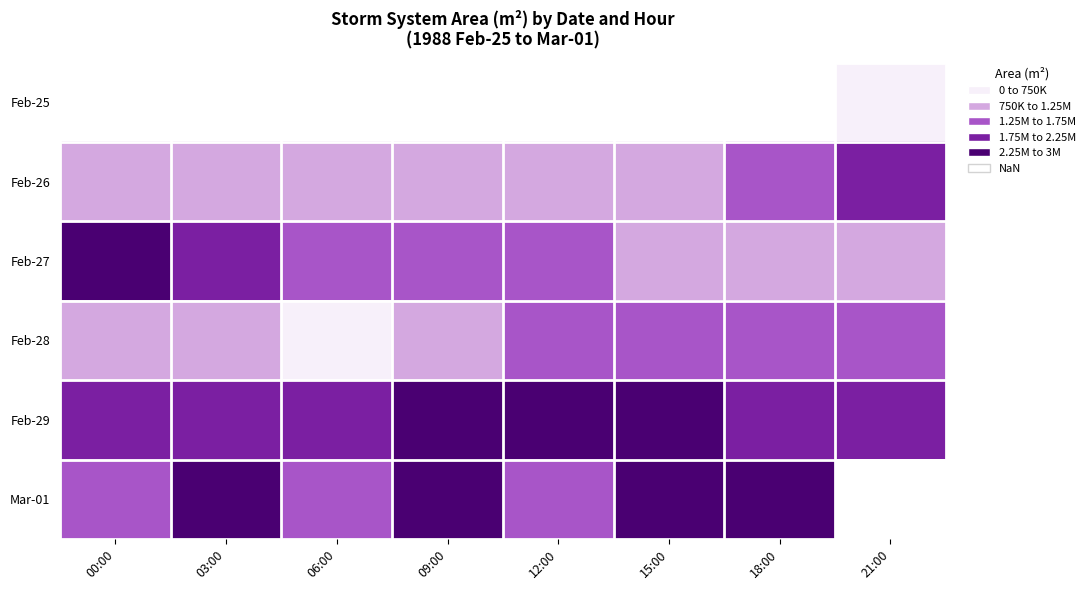

True or false: Feb-27 has a value of 2253535.1 at 12:00.

False